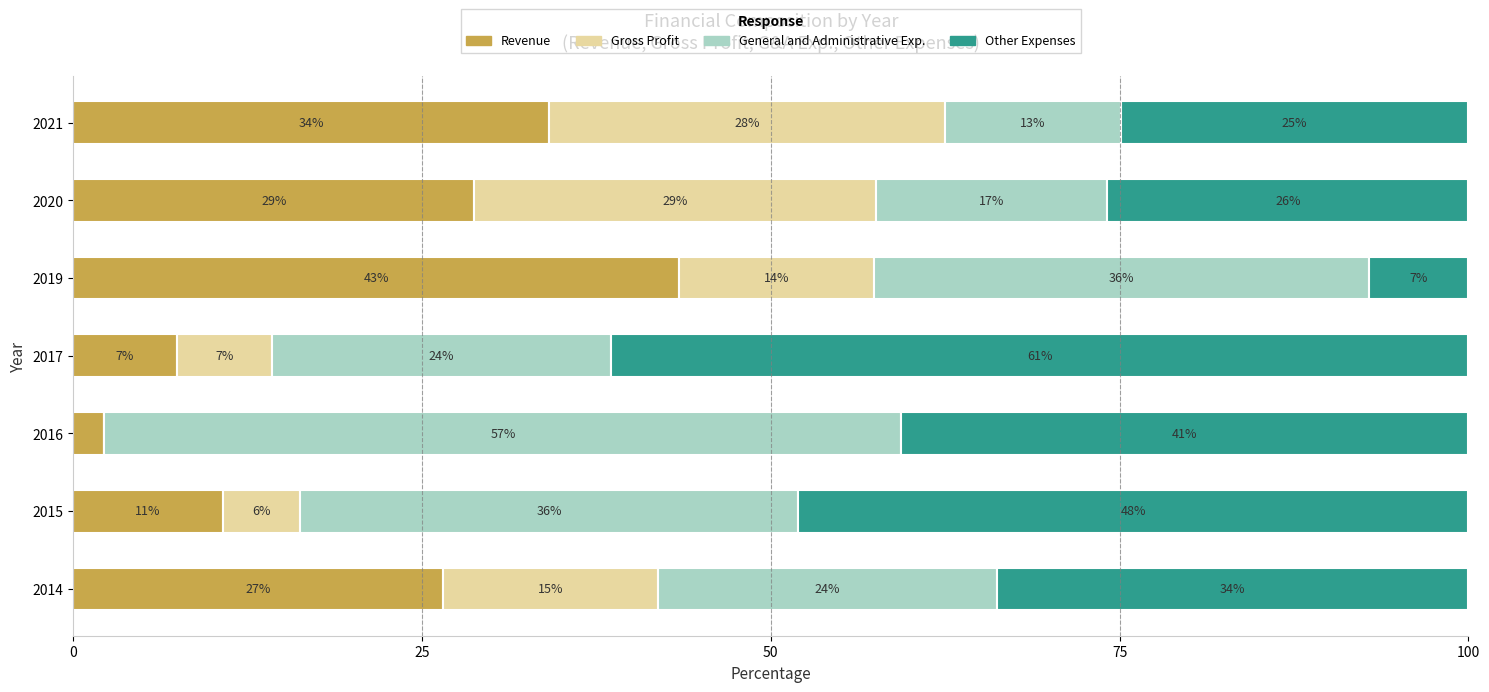

What are all the series names shown in the legend?

Revenue, Gross Profit, General and Administrative Exp., Other Expenses